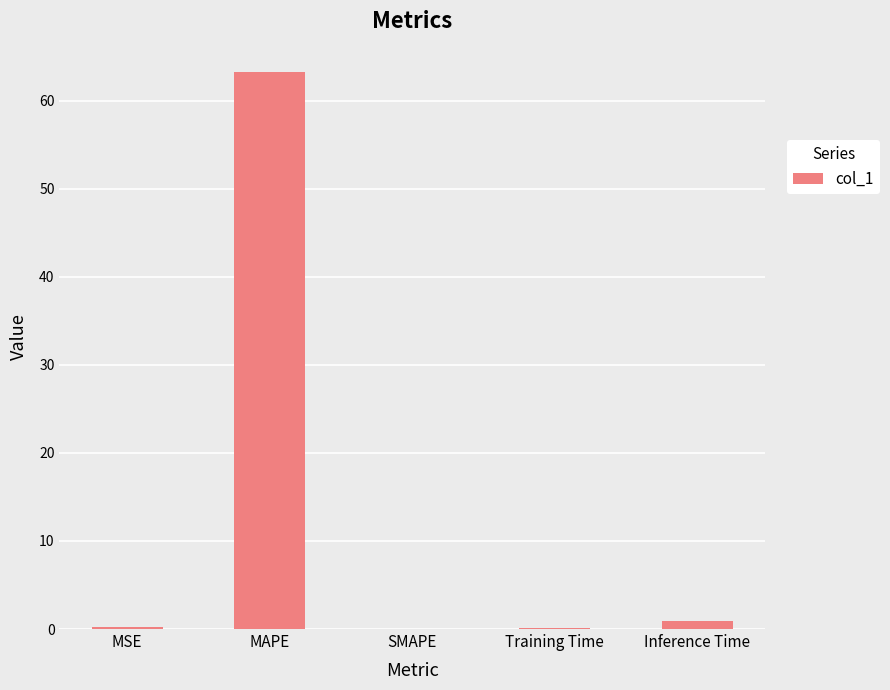

Which label corresponds to the largest value in the chart?

MAPE